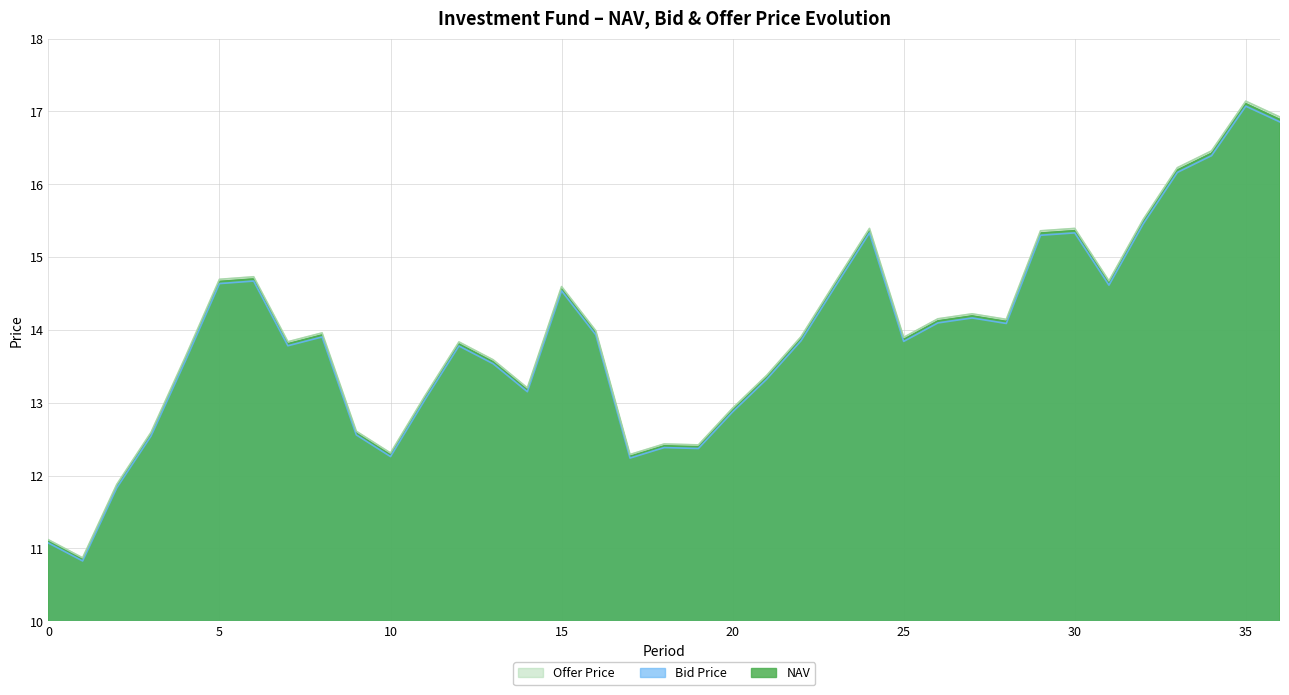

At which label does Bid Price reach its minimum?

1